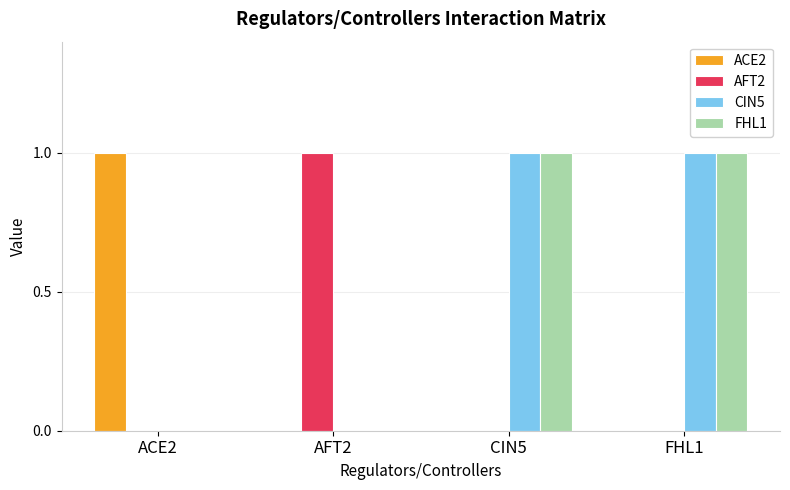

How many FHL1 values are between 0 and 1?

4